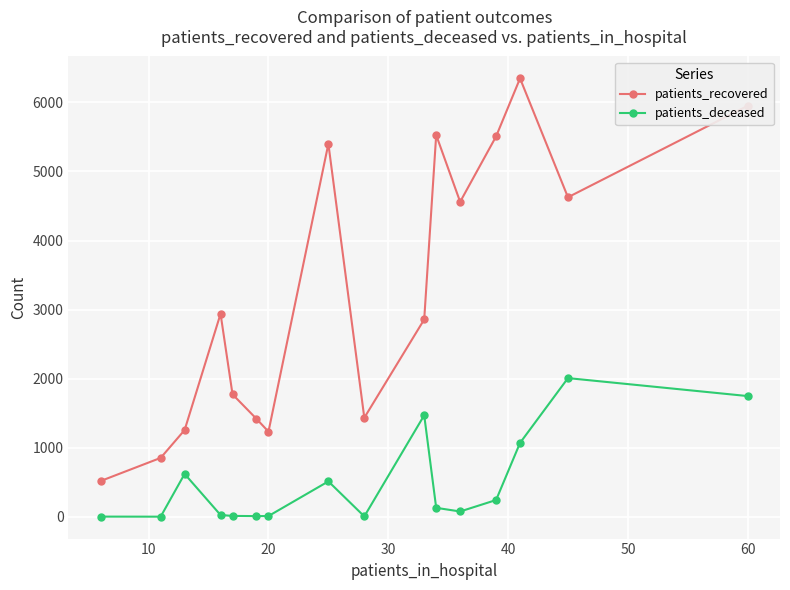

Which series has the largest range (max minus min)?

patients_recovered